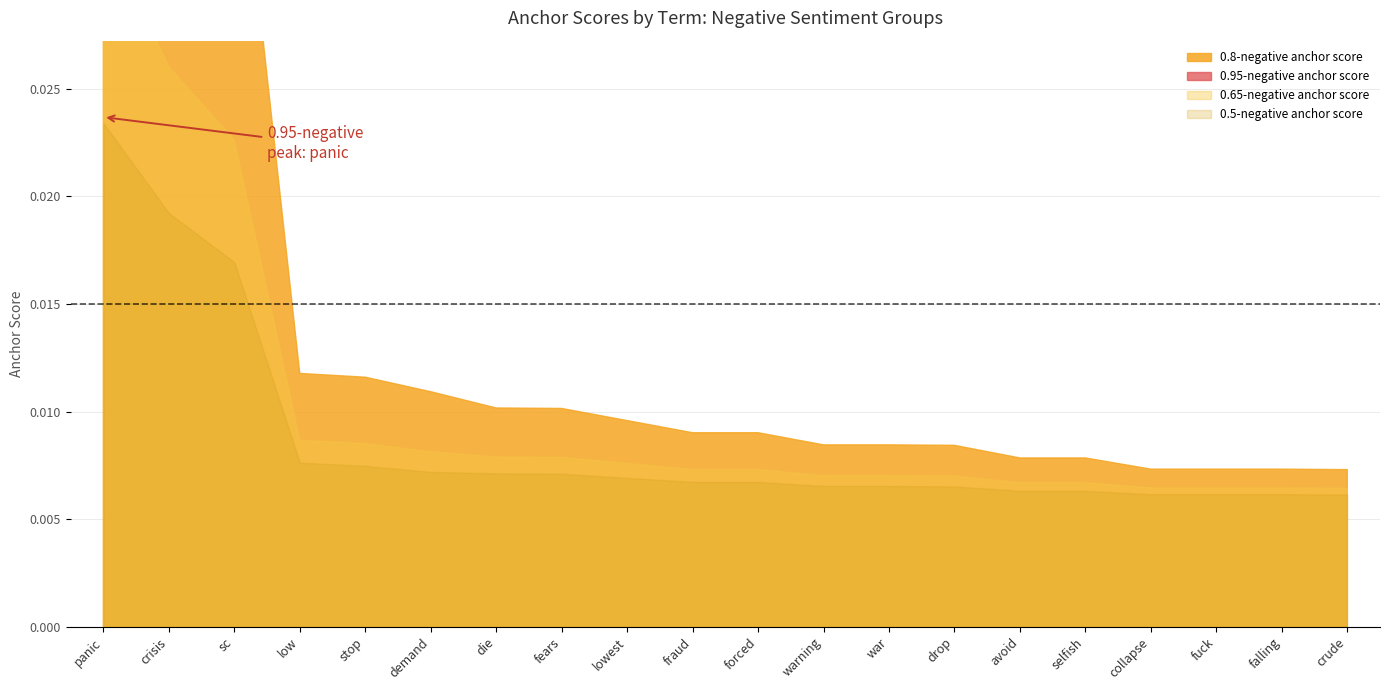

How many series are shown in this chart?

4